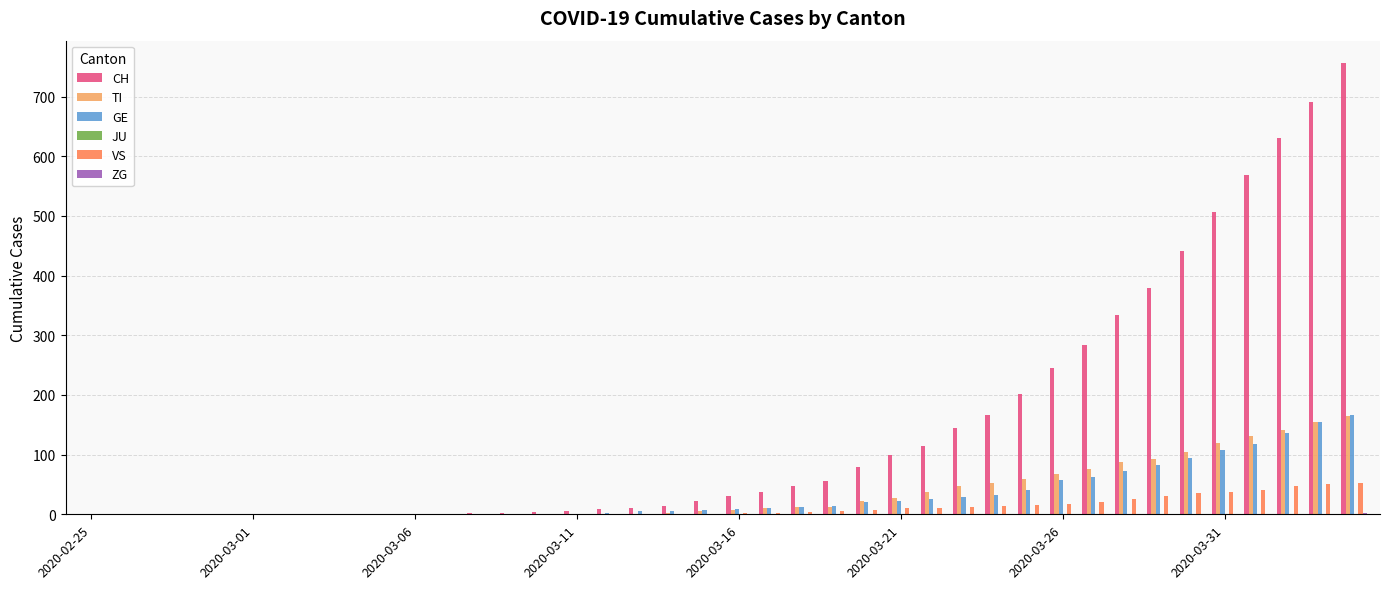

What is the maximum value for TI?

165